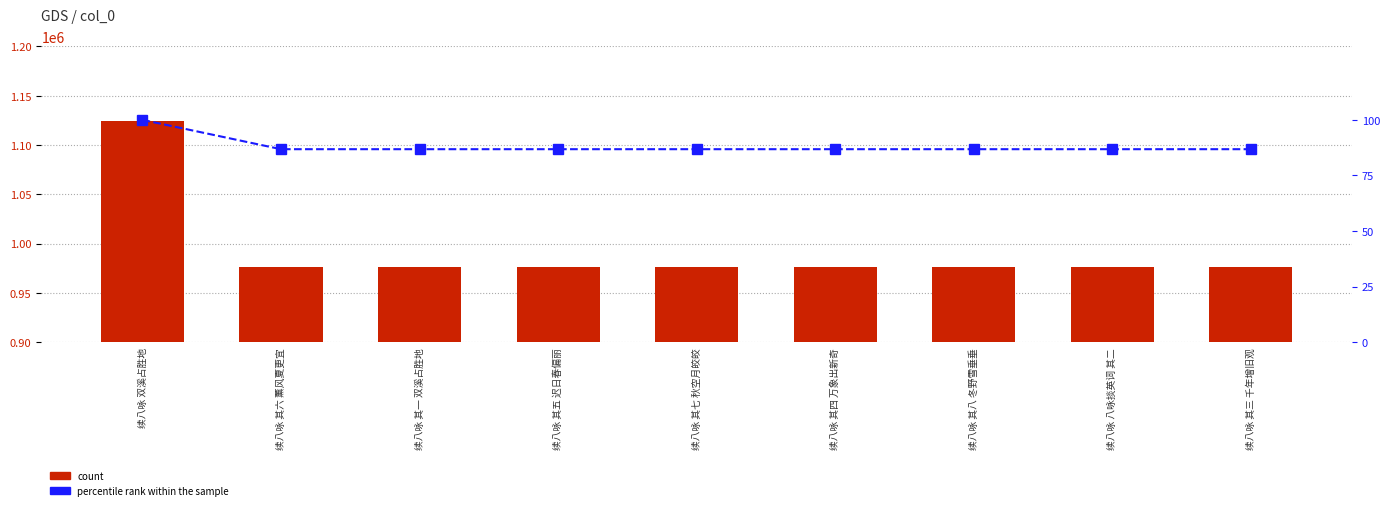

Reading left to right, transcribe all the data shown in this chart.

col_0: 续八咏 双溪占胜地=1124593.0	续八咏 其六 薰风夏更宜=976250.0	续八咏 其一 双溪占胜地=976246.0	续八咏 其五 迟日春偏丽=976248.0	续八咏 其七 秋空月皎皎=976249.0	续八咏 其四 万象出新奇=976244.0	续八咏 其八 冬野雪垂垂=976247.0	续八咏 八咏掞英词 其二=976243.0	续八咏 其三 千年增旧观=976245.0
percentile rank within the sample: 续八咏 双溪占胜地=100.0	续八咏 其六 薰风夏更宜=86.8	续八咏 其一 双溪占胜地=86.8	续八咏 其五 迟日春偏丽=86.8	续八咏 其七 秋空月皎皎=86.8	续八咏 其四 万象出新奇=86.8	续八咏 其八 冬野雪垂垂=86.8	续八咏 八咏掞英词 其二=86.8	续八咏 其三 千年增旧观=86.8